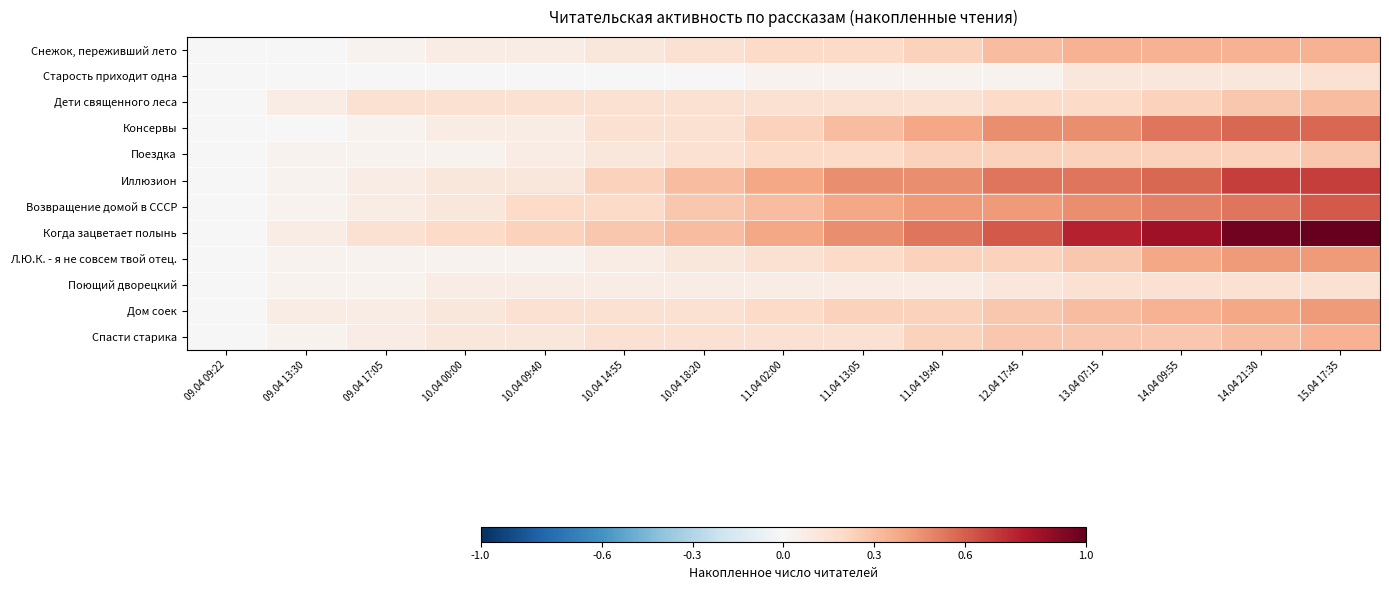

Which category has the highest value across all series?

15.04 17:35